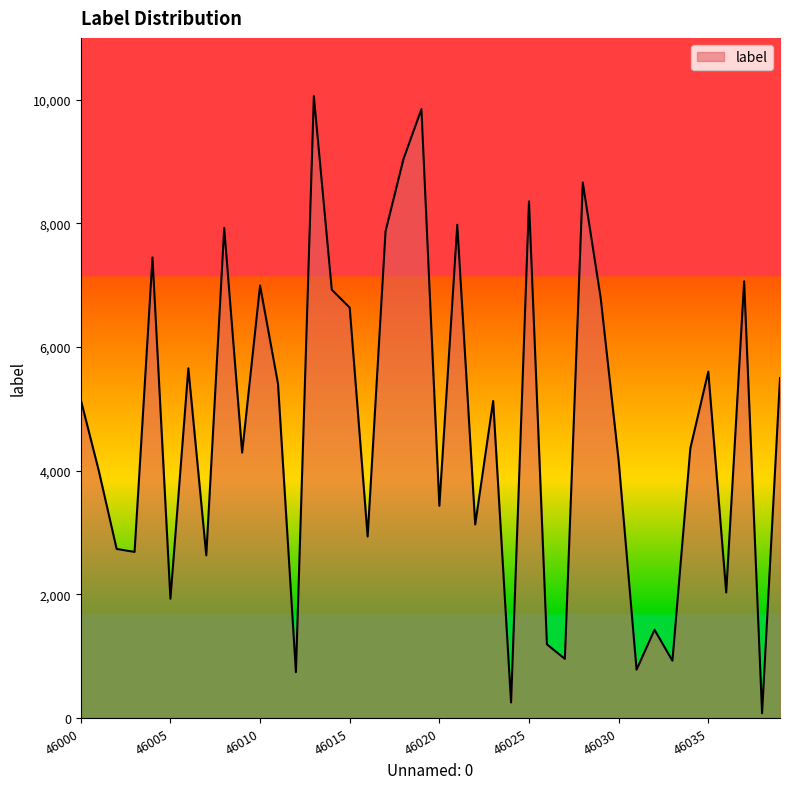

What is the minimum value shown in the chart?

77